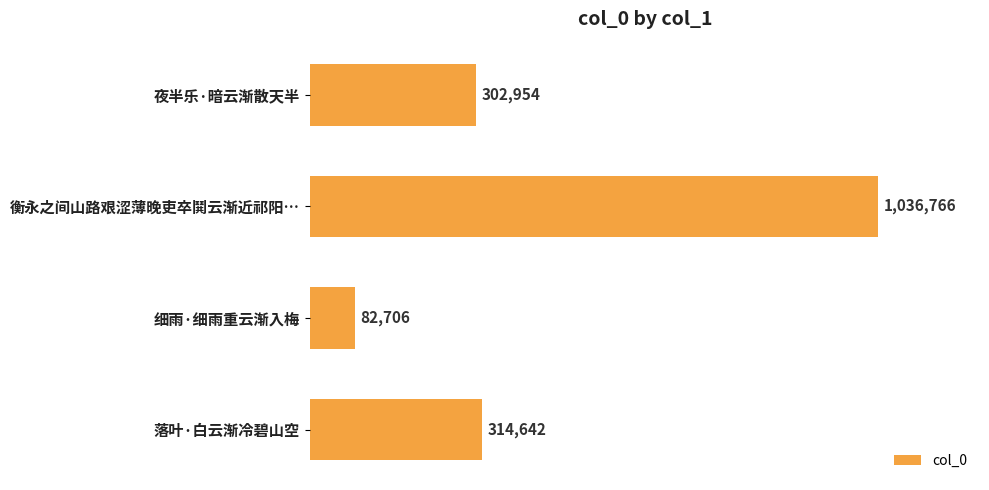

Does the chart contain any negative values?

No